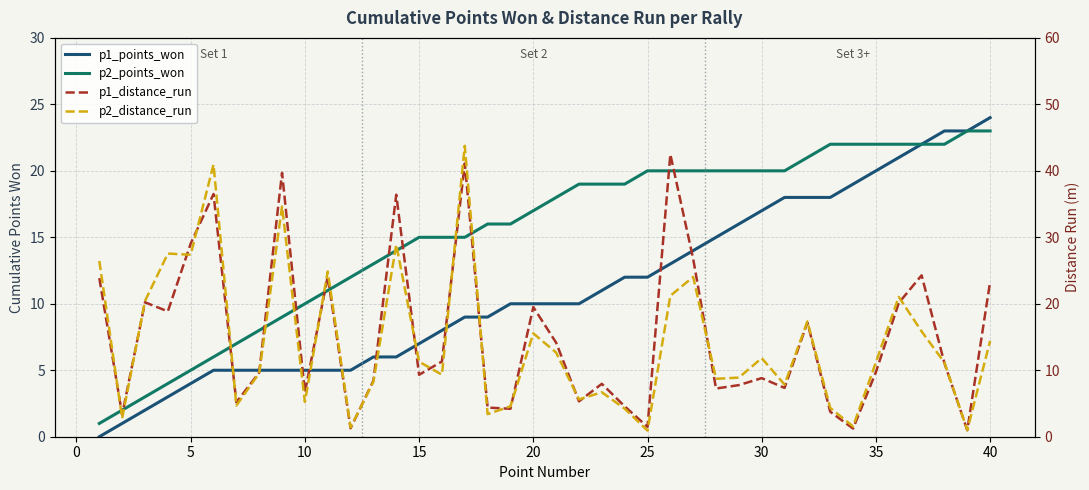

Is it true that p2_distance_run equals 8.5 at 36?

False